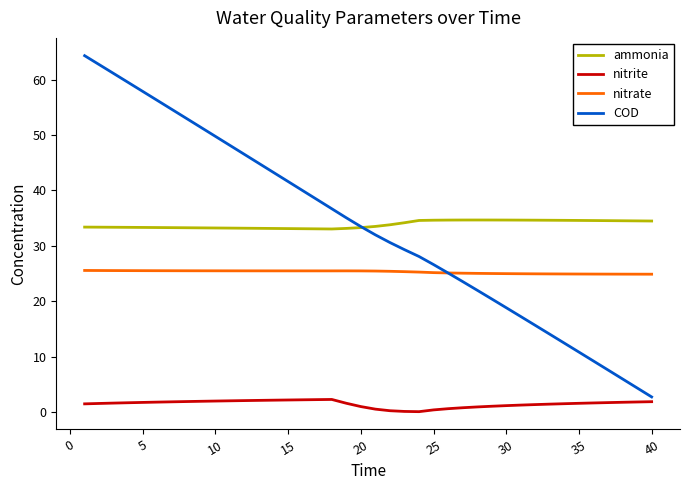

What is the average value of the nitrite series?

1.4